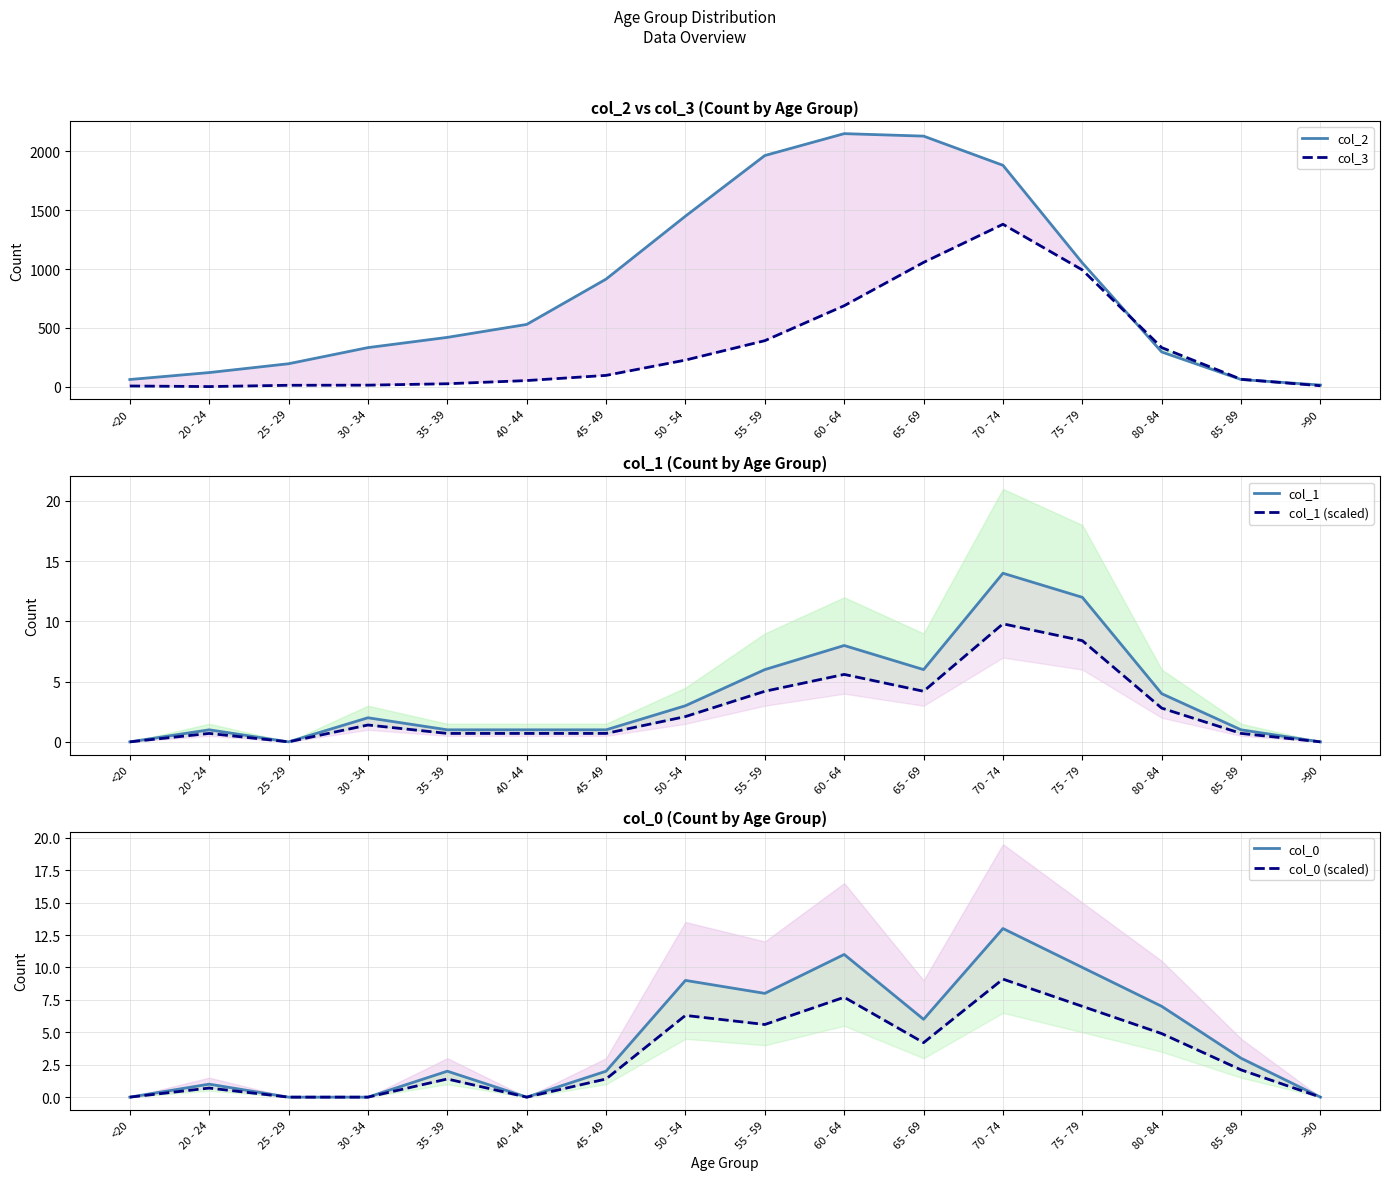

Which series has the widest spread of values?

col_2